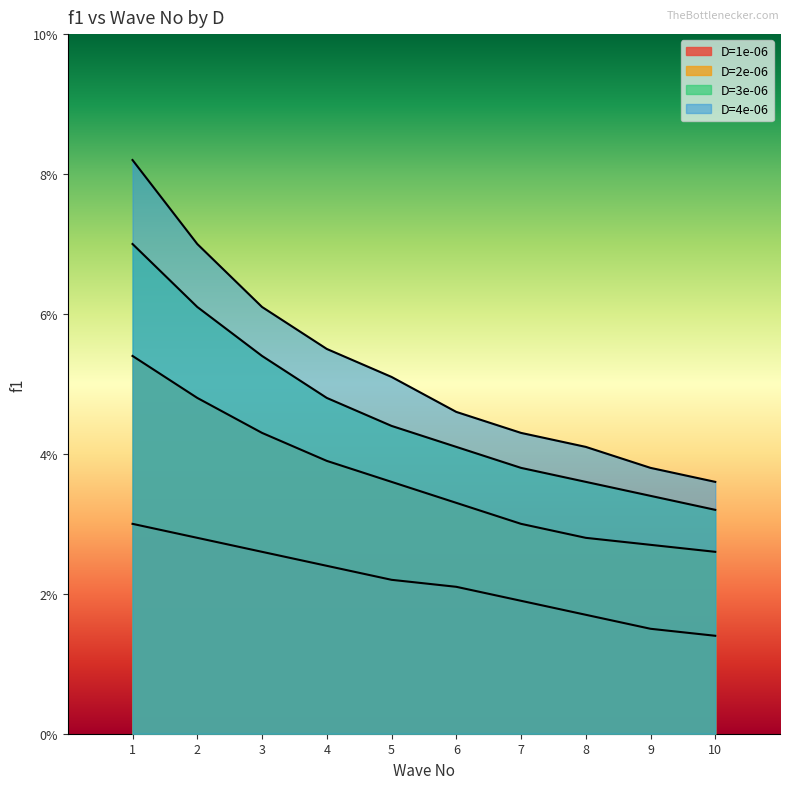

What are all the series names shown in the legend?

D=1e-06, D=2e-06, D=3e-06, D=4e-06